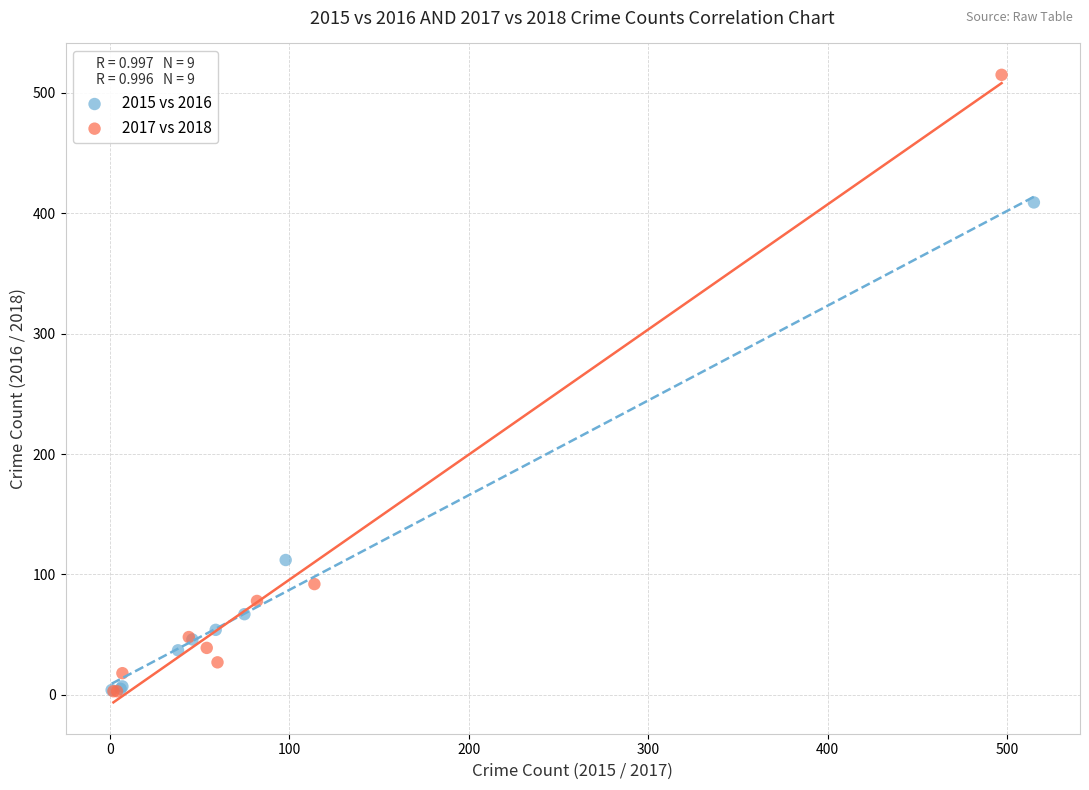

Which series reaches the maximum Y coordinate?

2017 vs 2018